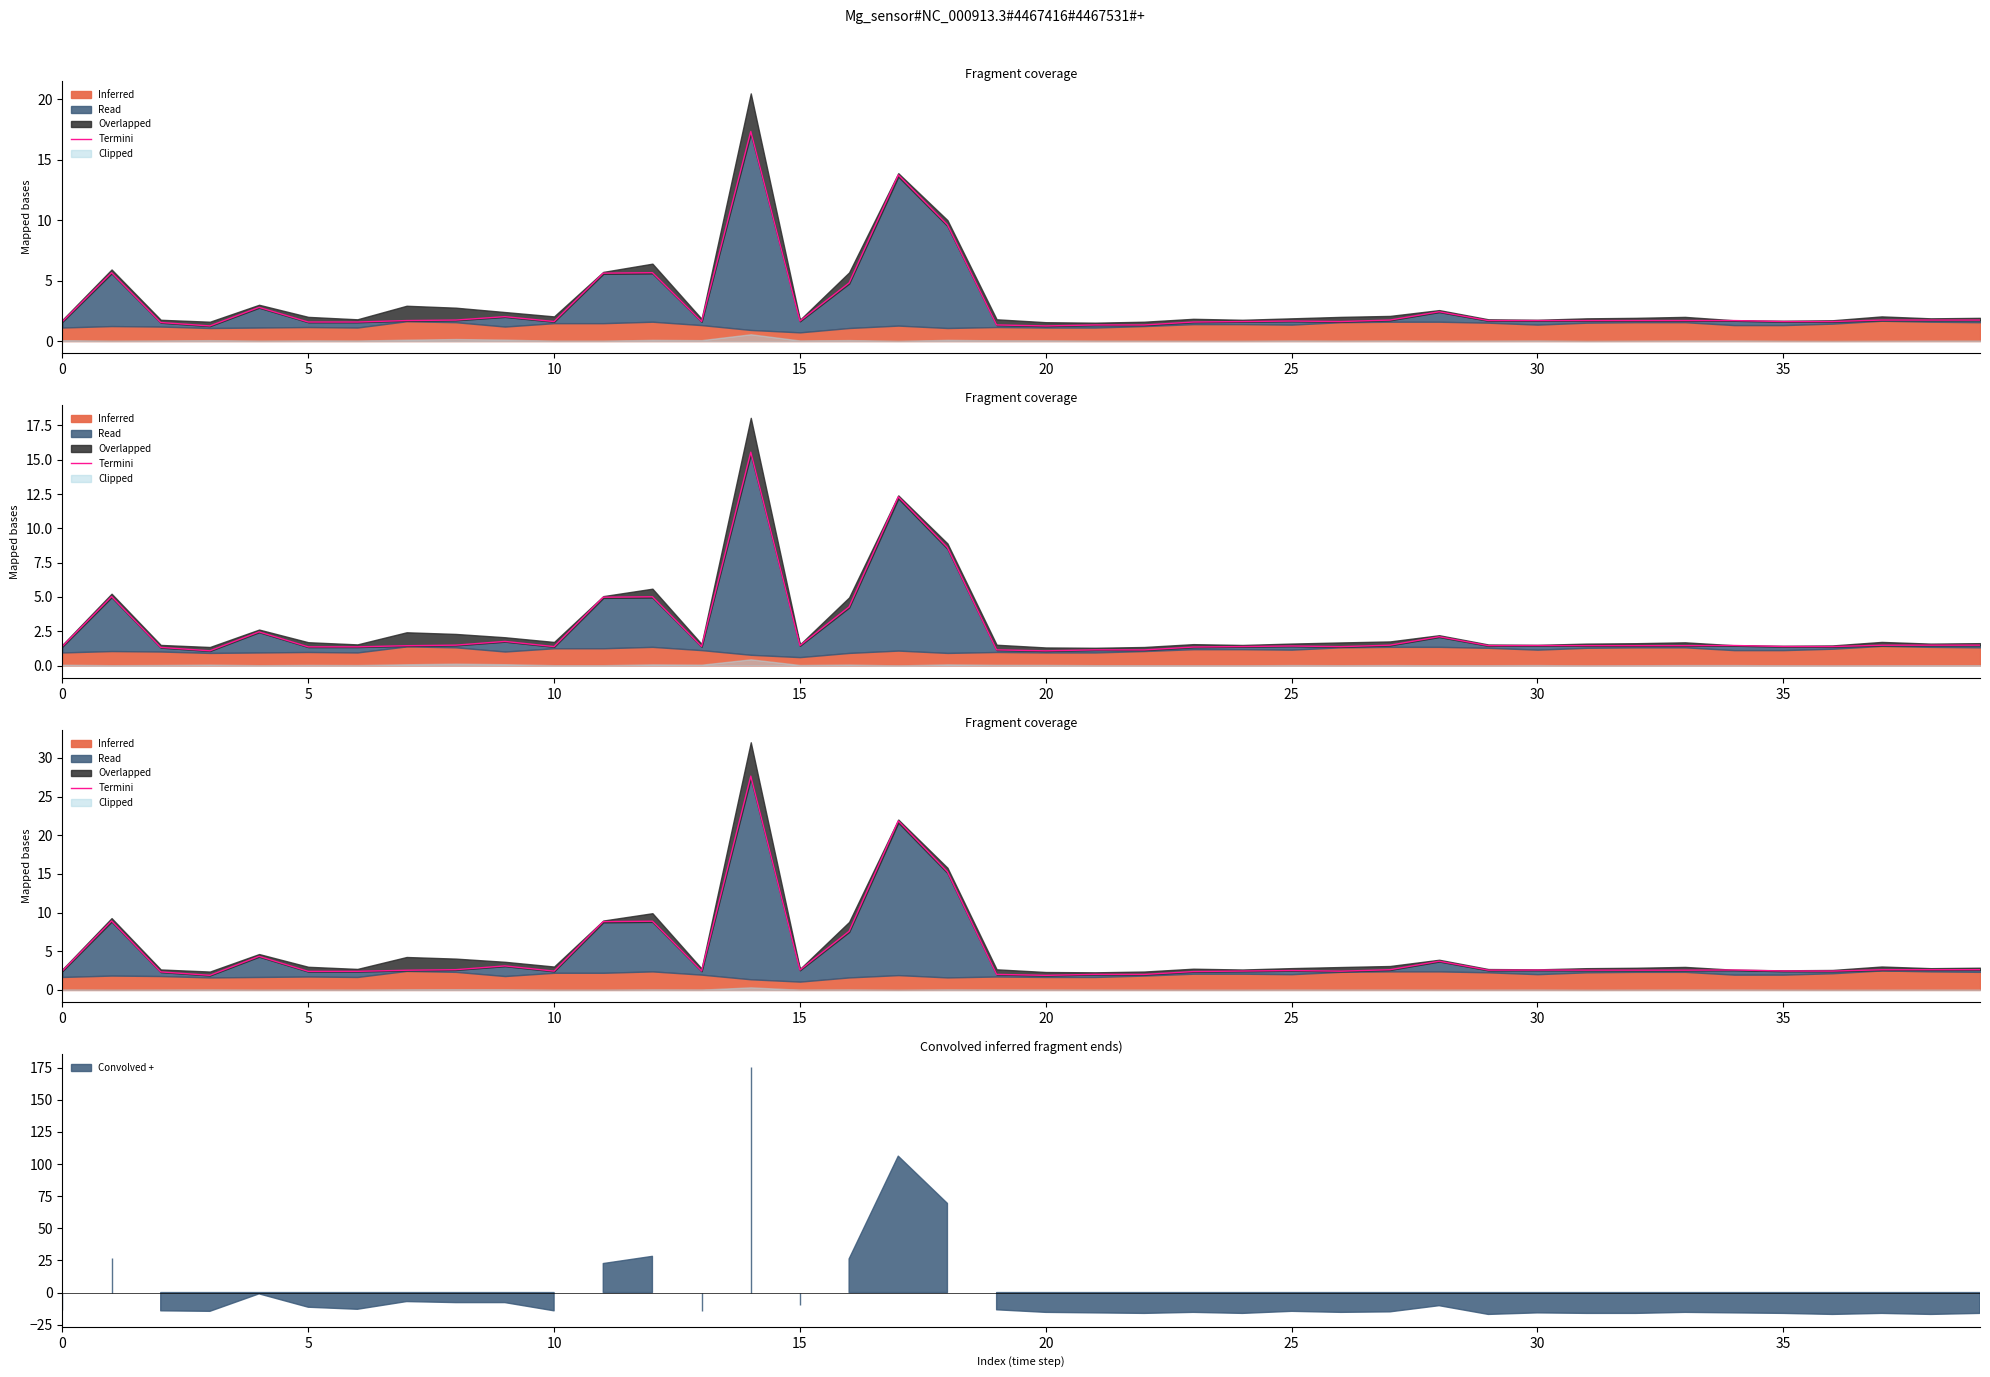

True or false: the data shows 3.9 at 0.

False